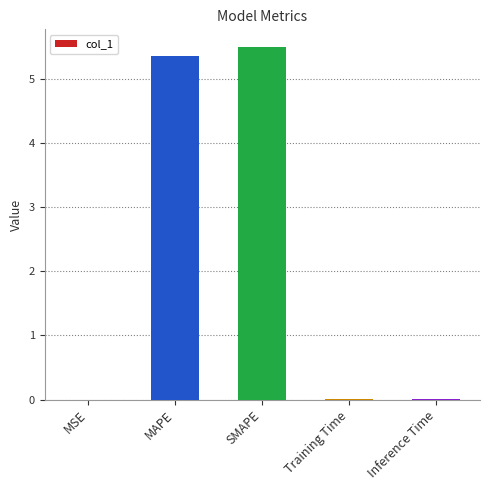

Is it true that the value at MAPE is 8.7?

False